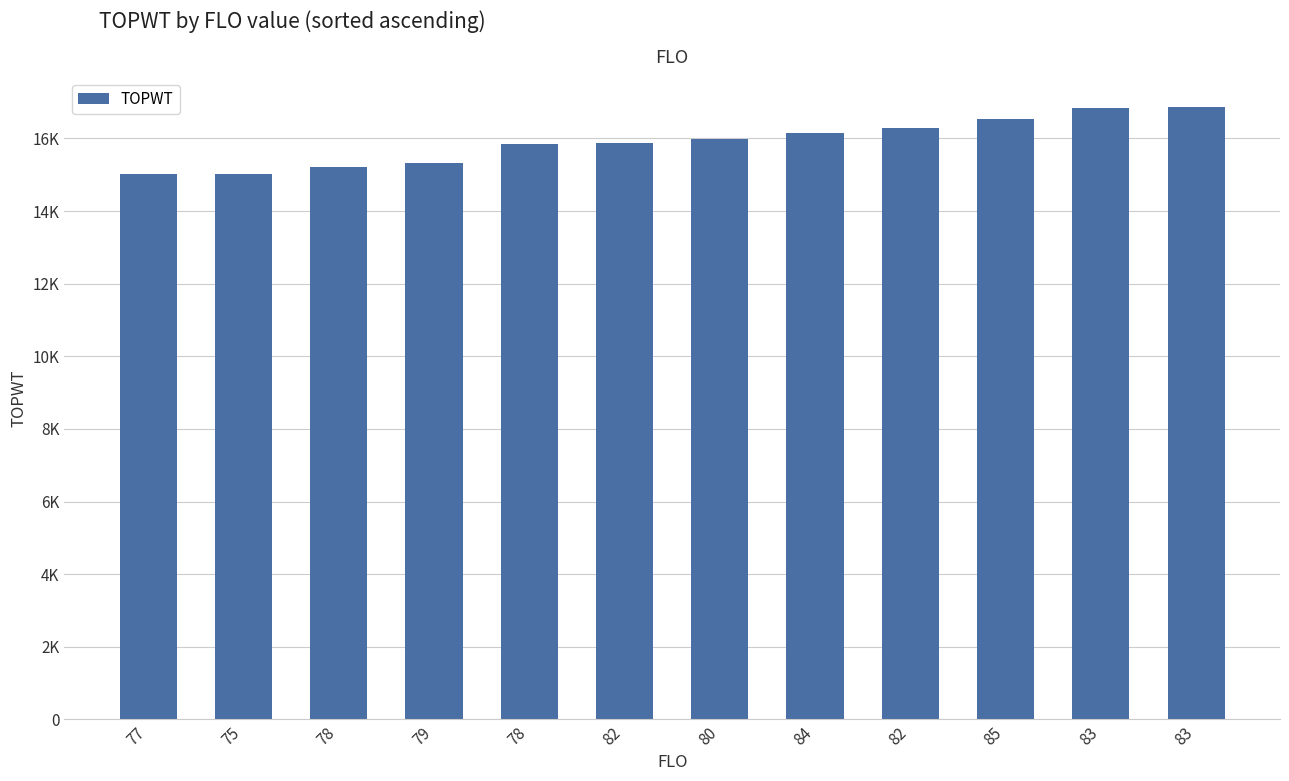

Does the chart contain any negative values?

No